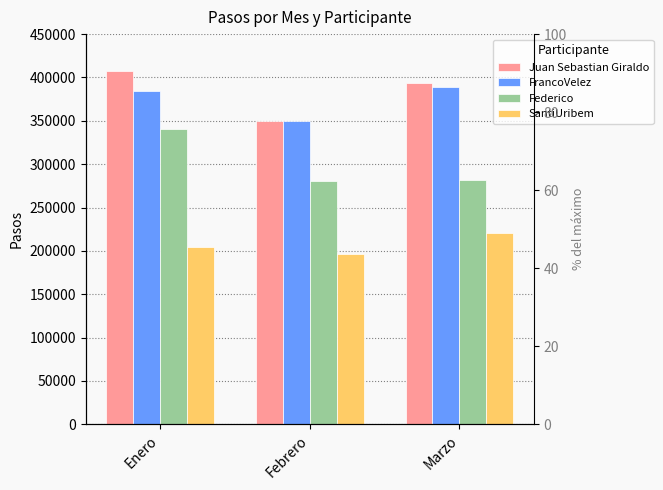

Read the Federico value at Febrero, to the nearest 10.

280930